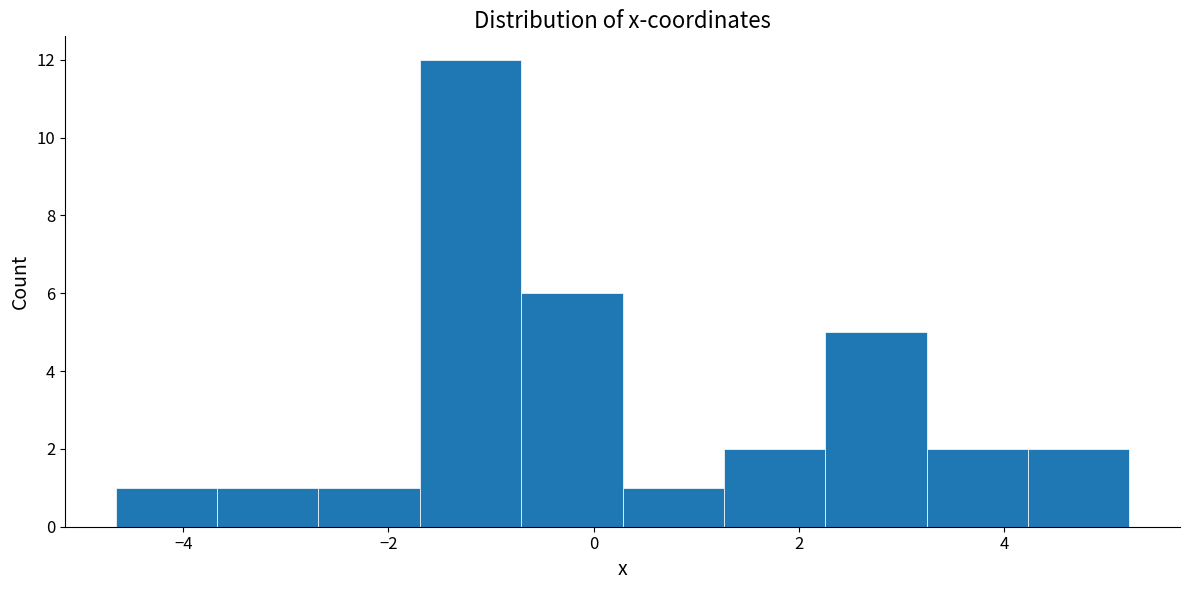

Reading left to right, transcribe this chart: for each bar, give the range it covers on the x-axis and its height. Neither the bar edges nor the heights are printed on the chart, so give them approximately, as read against the axes.

-4.6 to -3.6: 1
-3.6 to -2.6: 1
-2.6 to -1.6: 1
-1.6 to -0.8: 12
-0.8 to 0.2: 6
0.2 to 1.2: 1
1.2 to 2.2: 2
2.2 to 3.2: 5
3.2 to 4.2: 2
4.2 to 5.2: 2